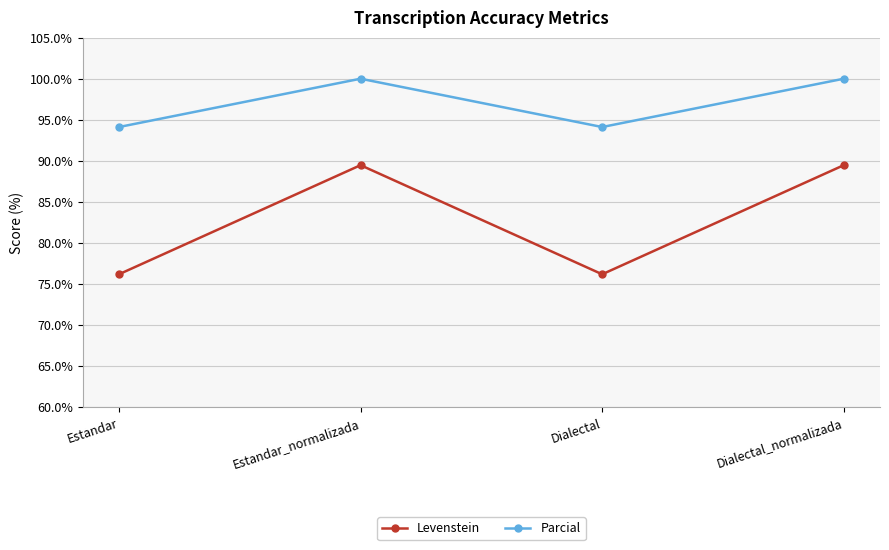

True or false: Levenstein has more than 0 points higher than both neighbors.

True